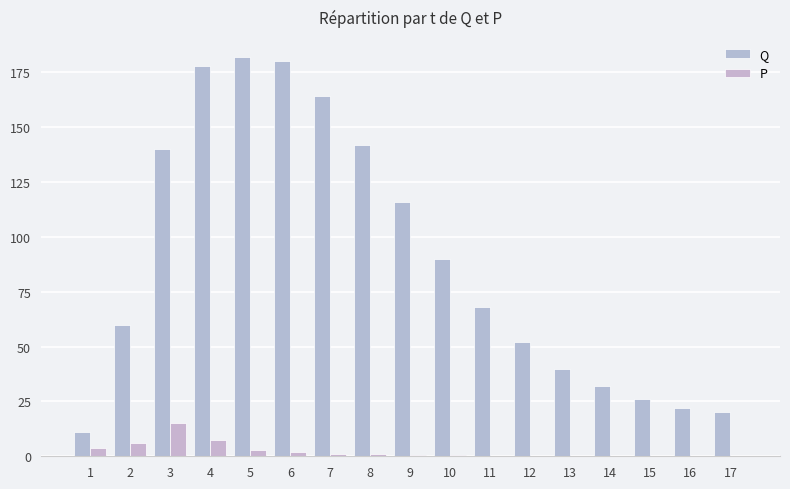

Rank the series by their maximum value, from highest to lowest.

Q, P